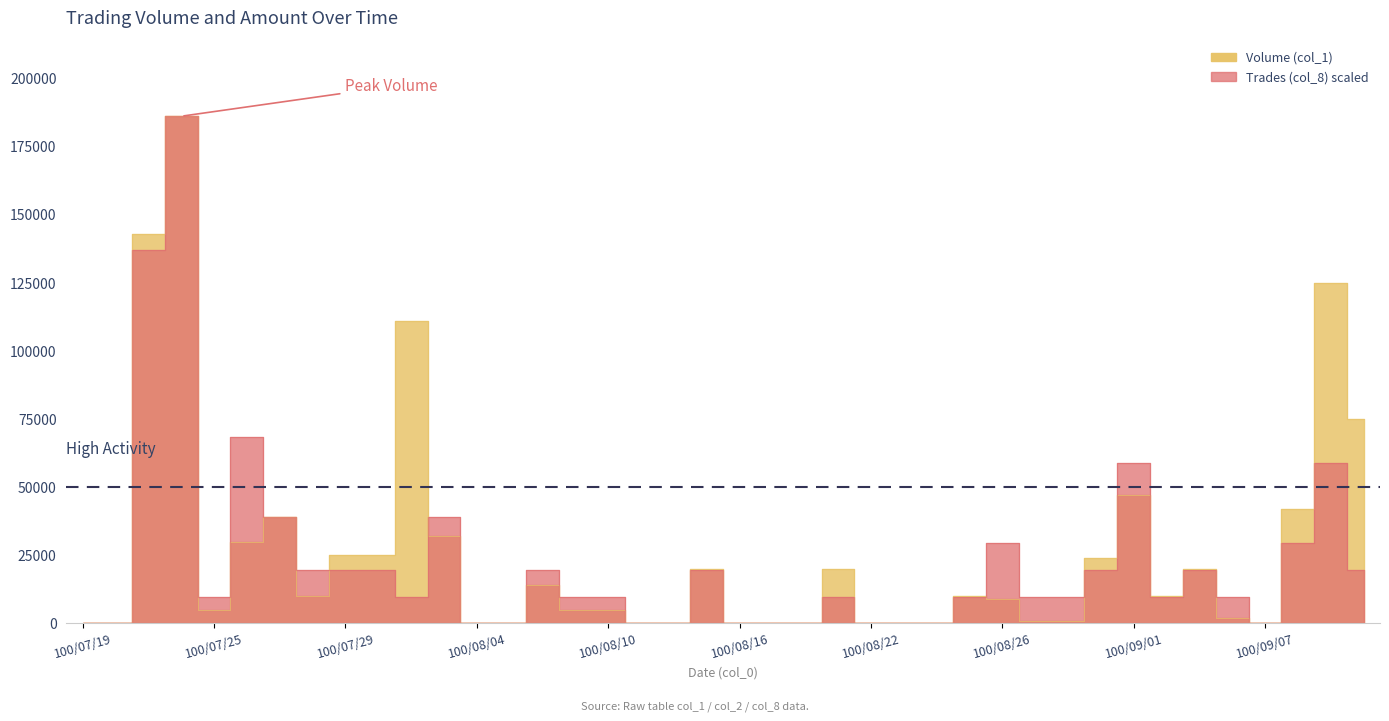

At which label does Volume (col_1) reach its minimum?

100/07/19